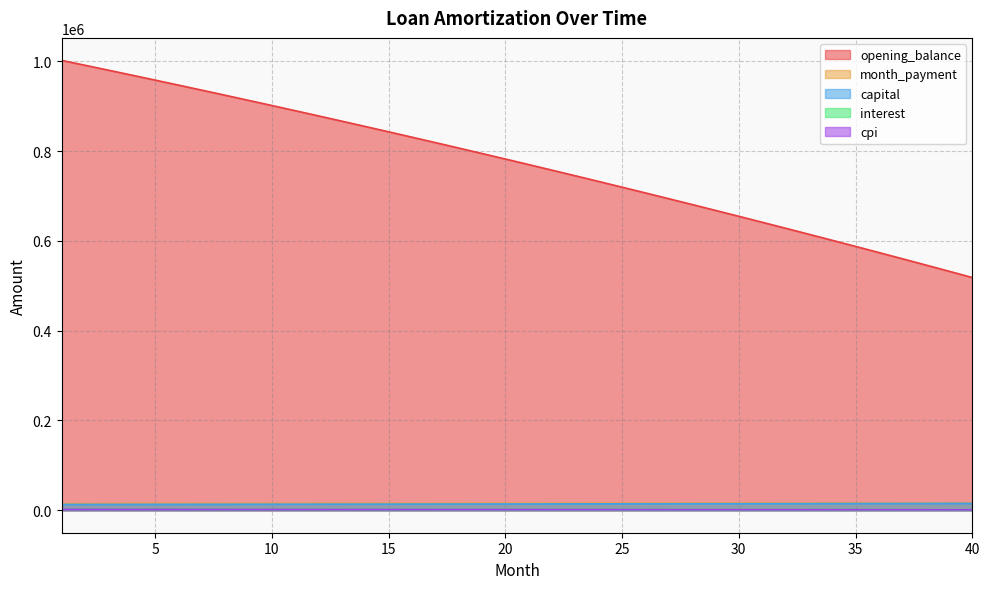

Which series changed the most between 3 and 30?

opening_balance